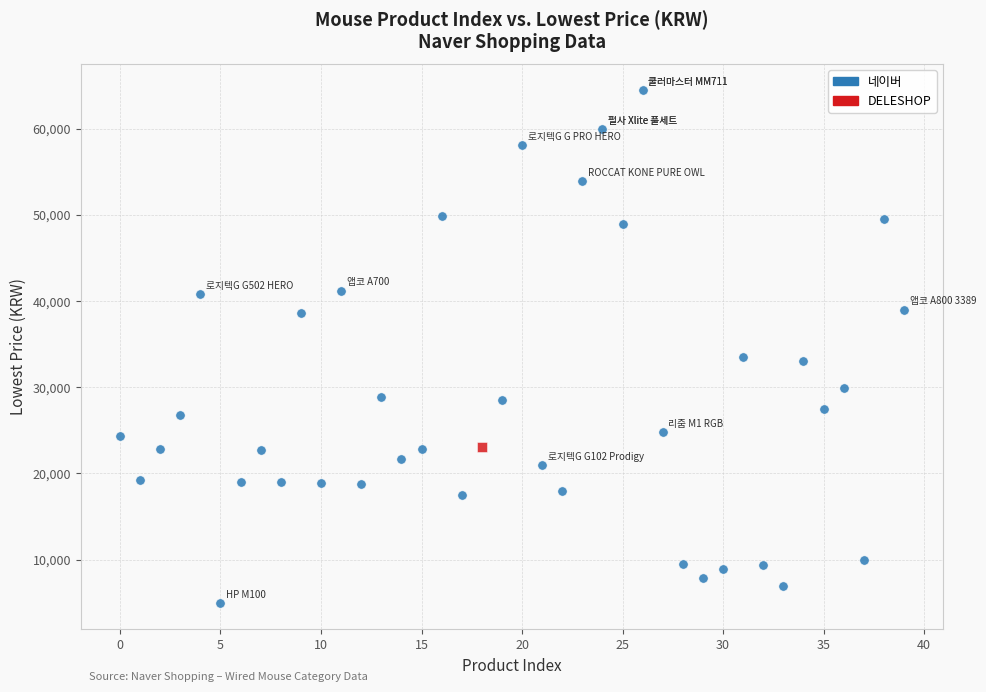

What are all the series names shown in the legend?

네이버, DELESHOP